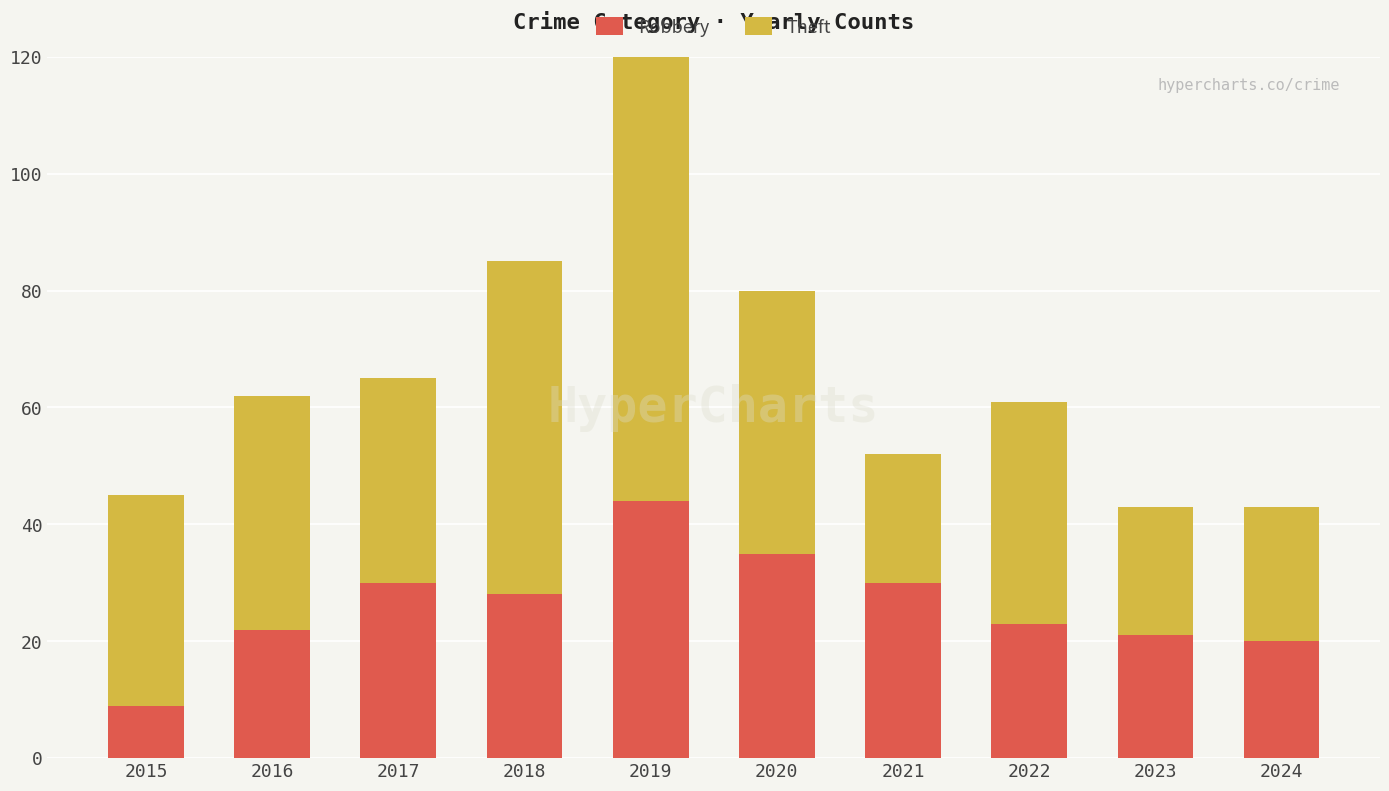

Which label corresponds to the largest value in the chart?

2019